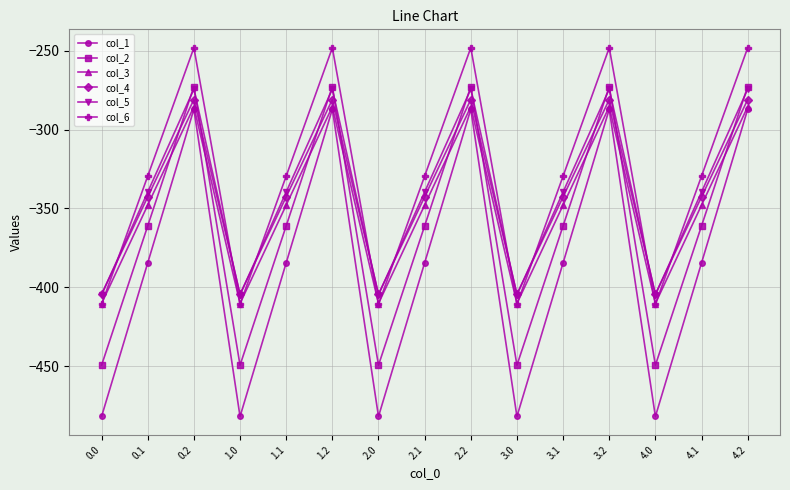

What is the total value across all series at 2.0?

-2561.9